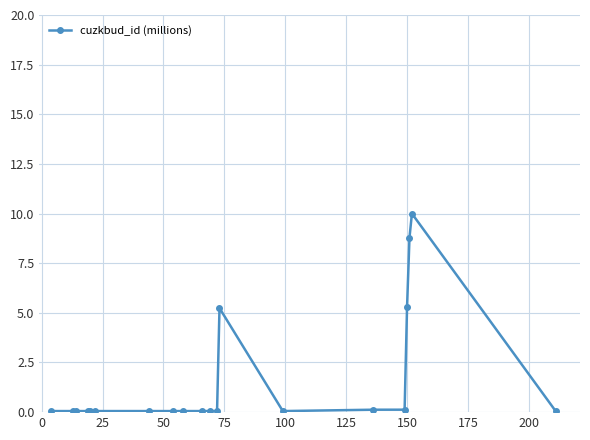

What is the difference between the maximum and minimum values?

9.9